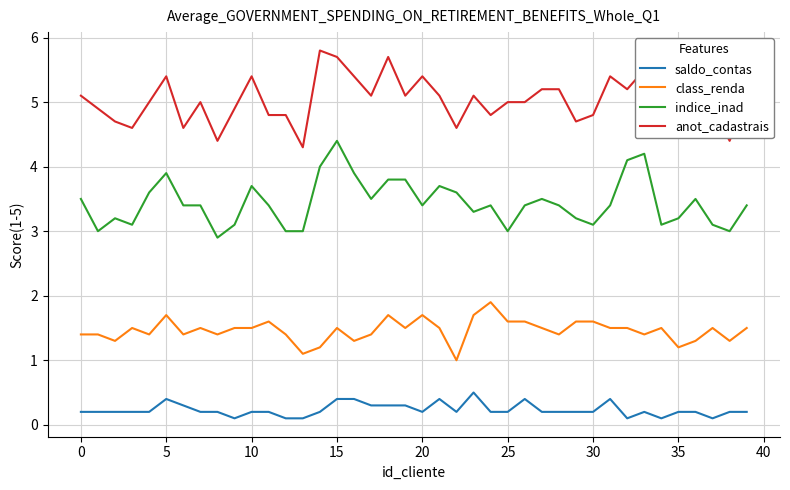

True or false: class_renda and saldo_contas cross at least once.

False